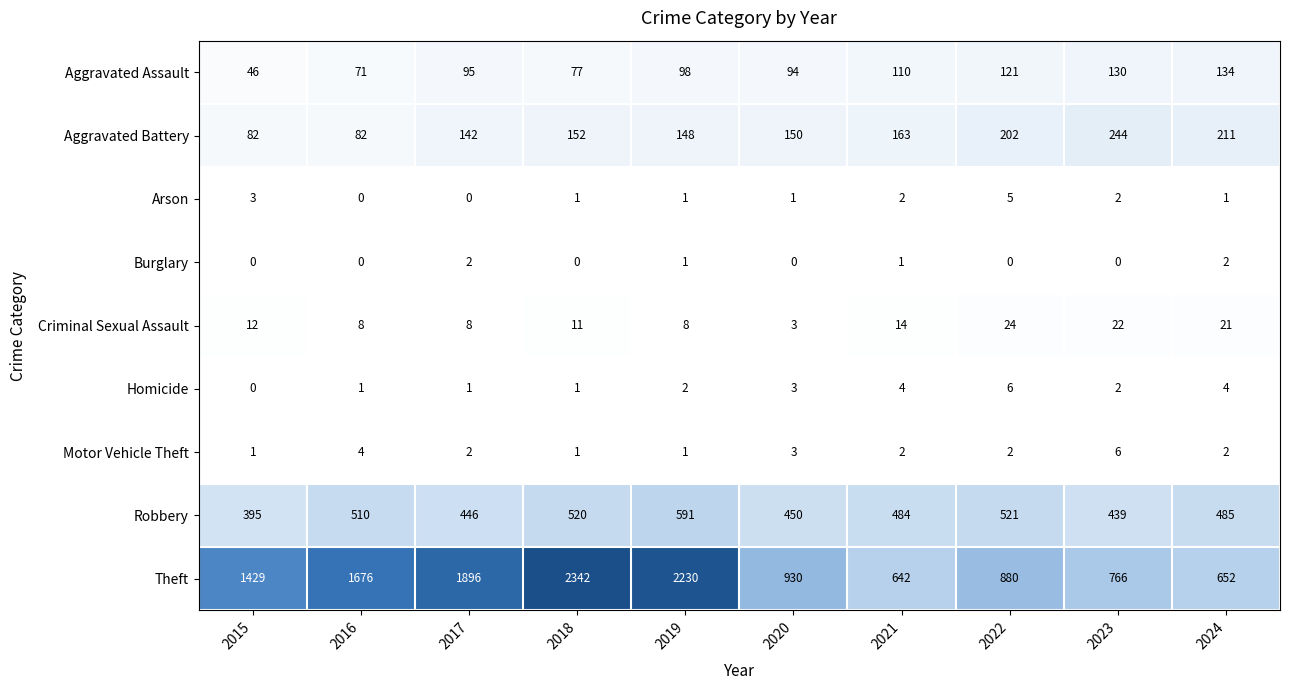

At how many categories does at least one series exceed 5?

10